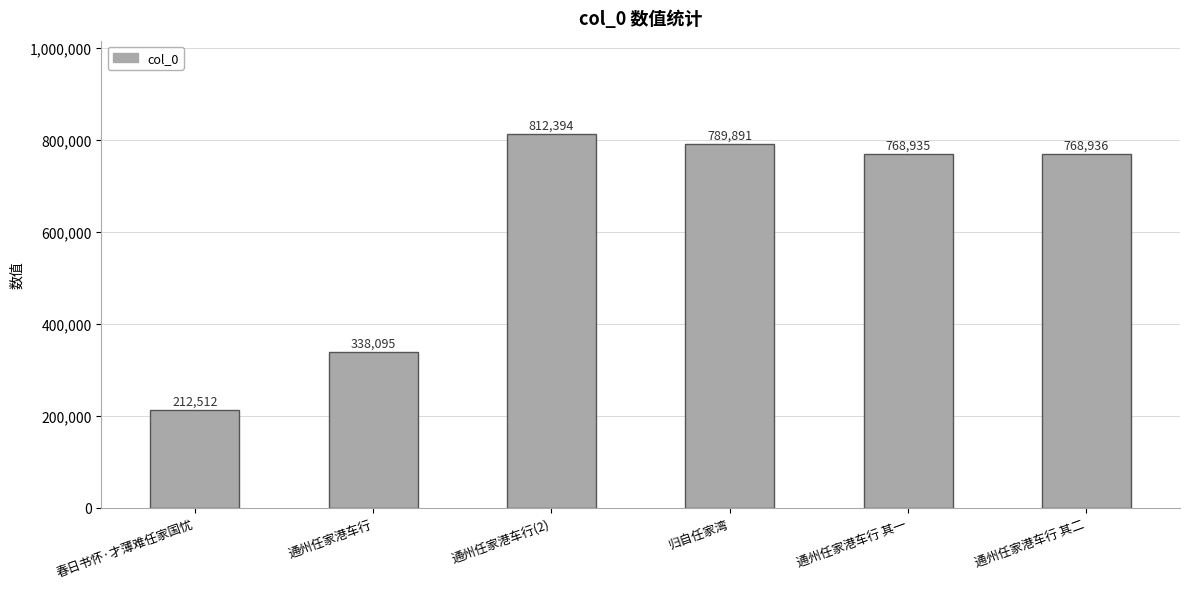

Which label corresponds to the largest value in the chart?

通州任家港车行(2)